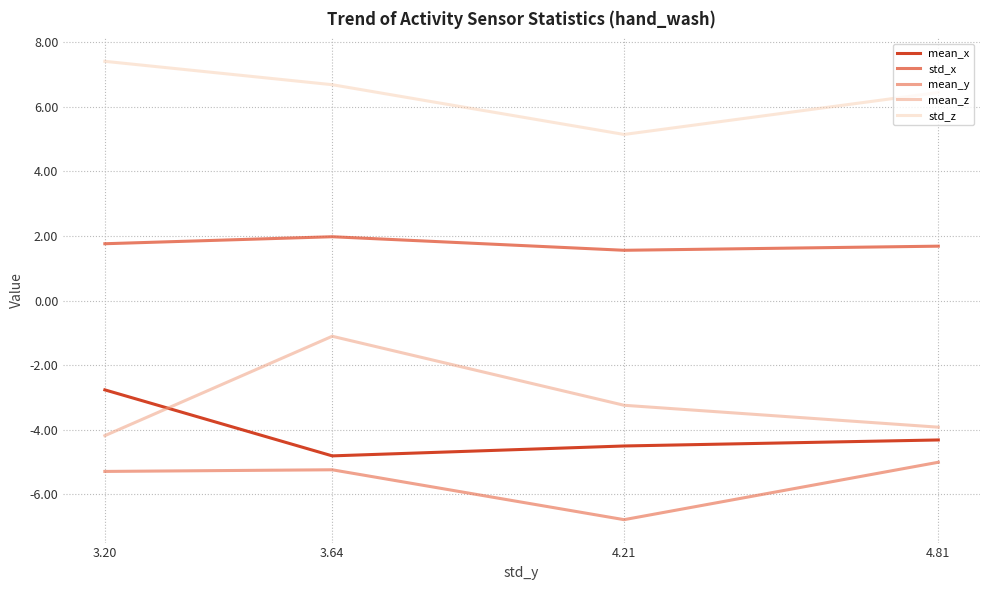

True or false: std_z and mean_x intersect in this chart.

False